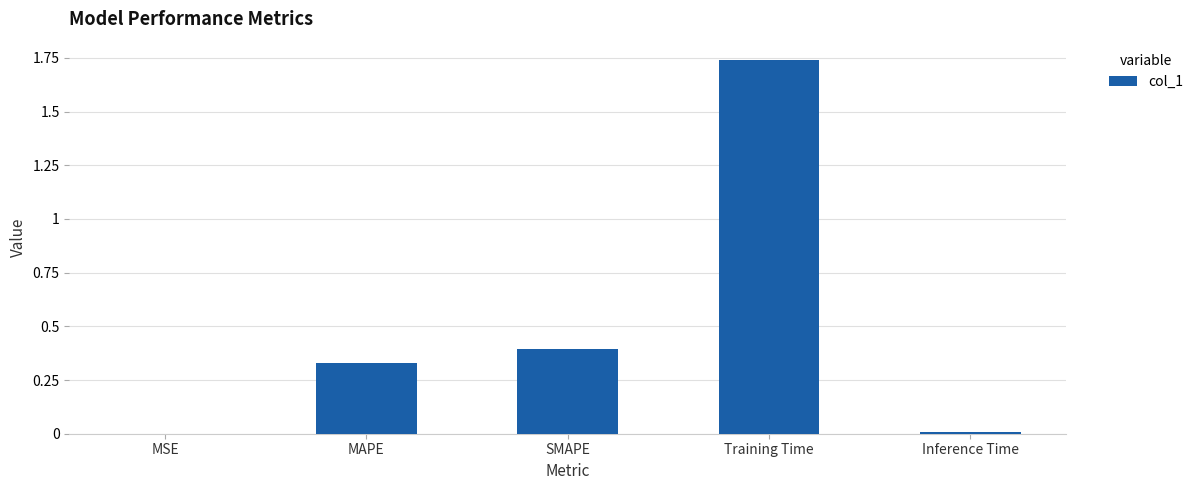

Are the bars horizontal?

No